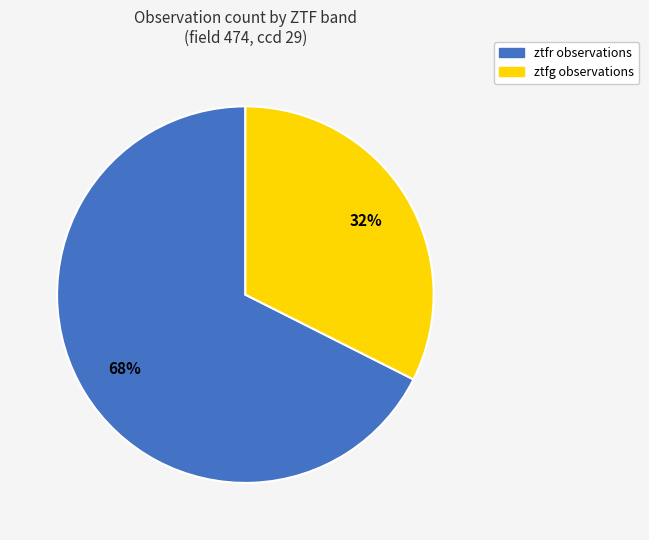

Which slice is the smallest?

ztfg